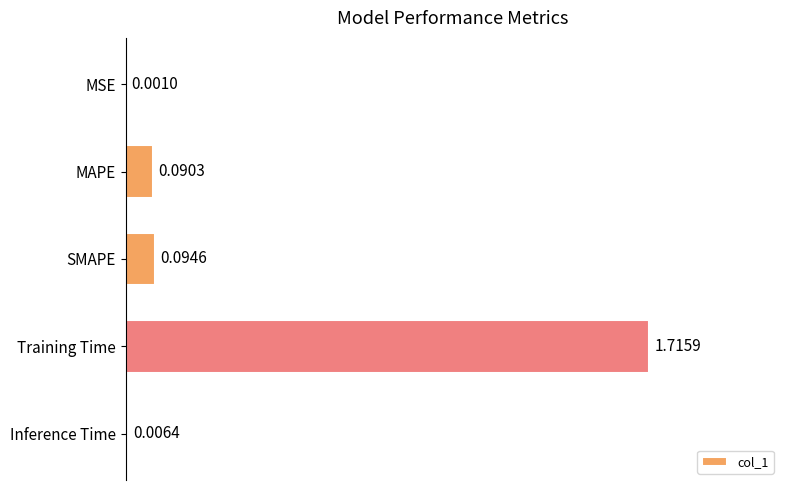

At which label is the value closest to 0?

MSE